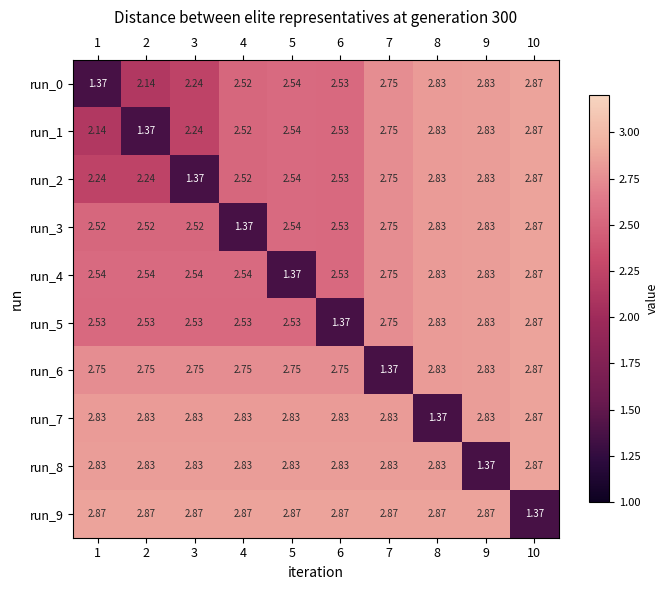

How many data points in run_8 are above 2?

9